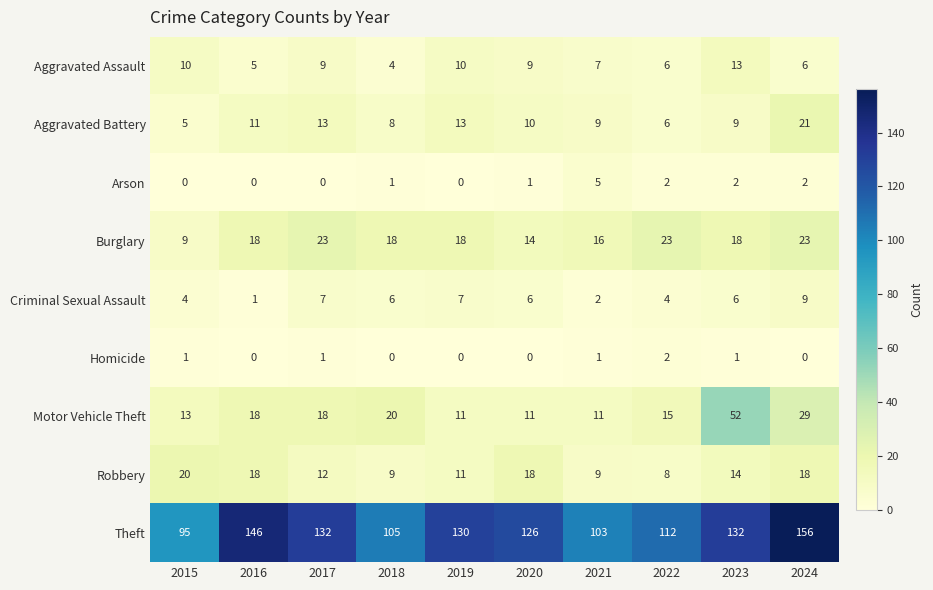

True or false: Arson has a value of 5 at 2021.

True